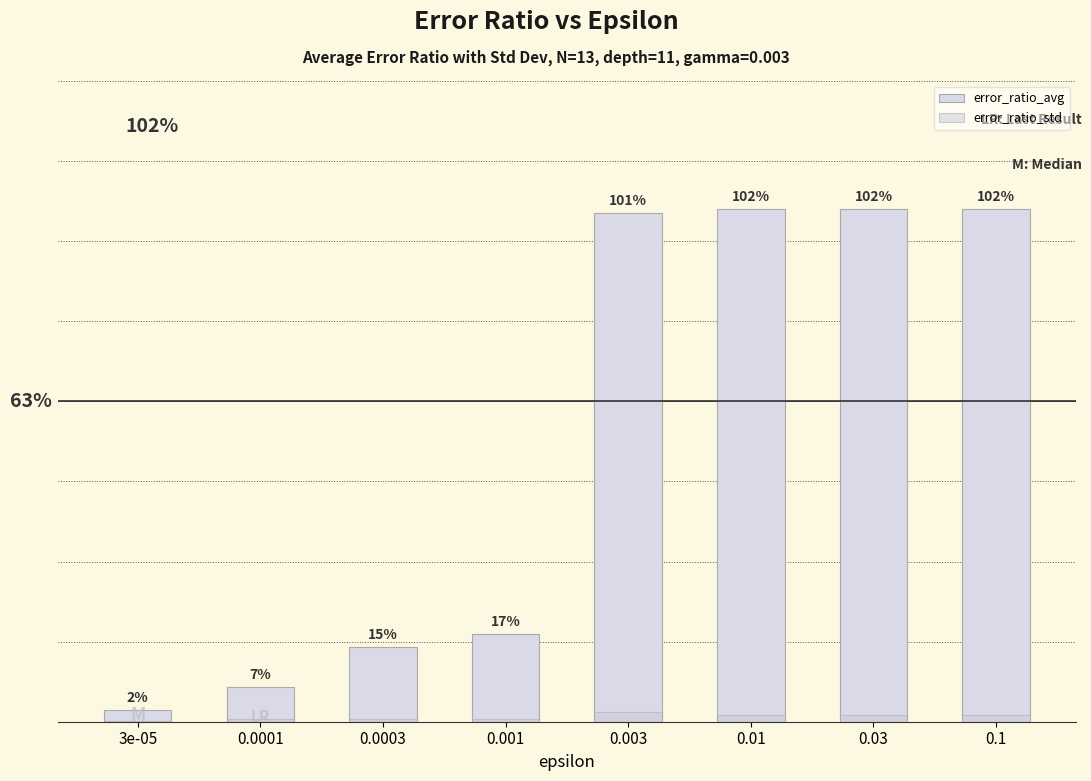

Reading left to right, list all the values displayed in this chart.

error_ratio_avg: 3e-05=0.0	0.0001=0.1	0.0003=0.1	0.001=0.2	0.003=1.0	0.01=1.0	0.03=1.0	0.1=1.0
error_ratio_std: 3e-05=0.0	0.0001=0.0	0.0003=0.0	0.001=0.0	0.003=0.0	0.01=0.0	0.03=0.0	0.1=0.0